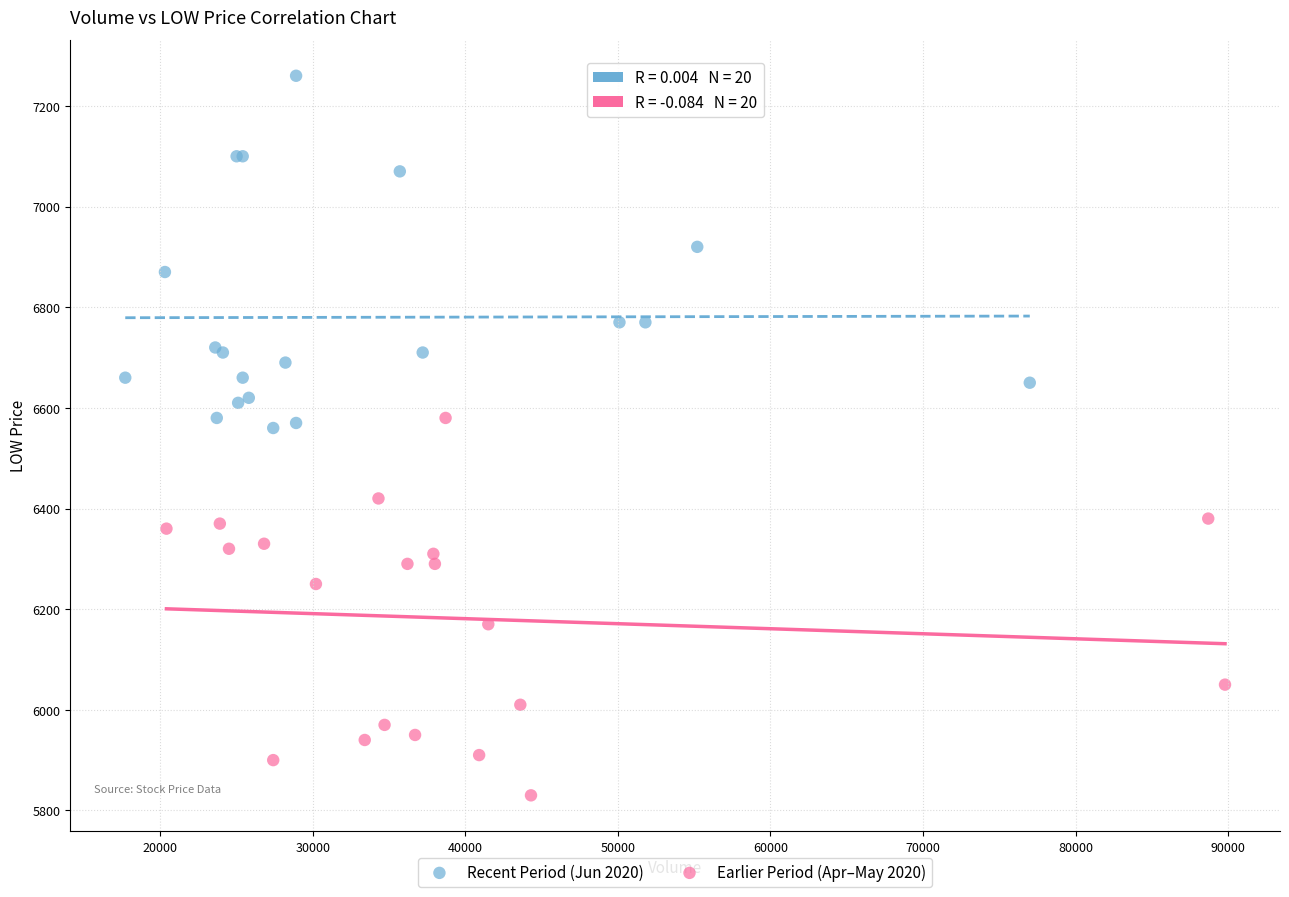

Which series reaches the minimum Y coordinate?

Earlier Period (Apr–May 2020)